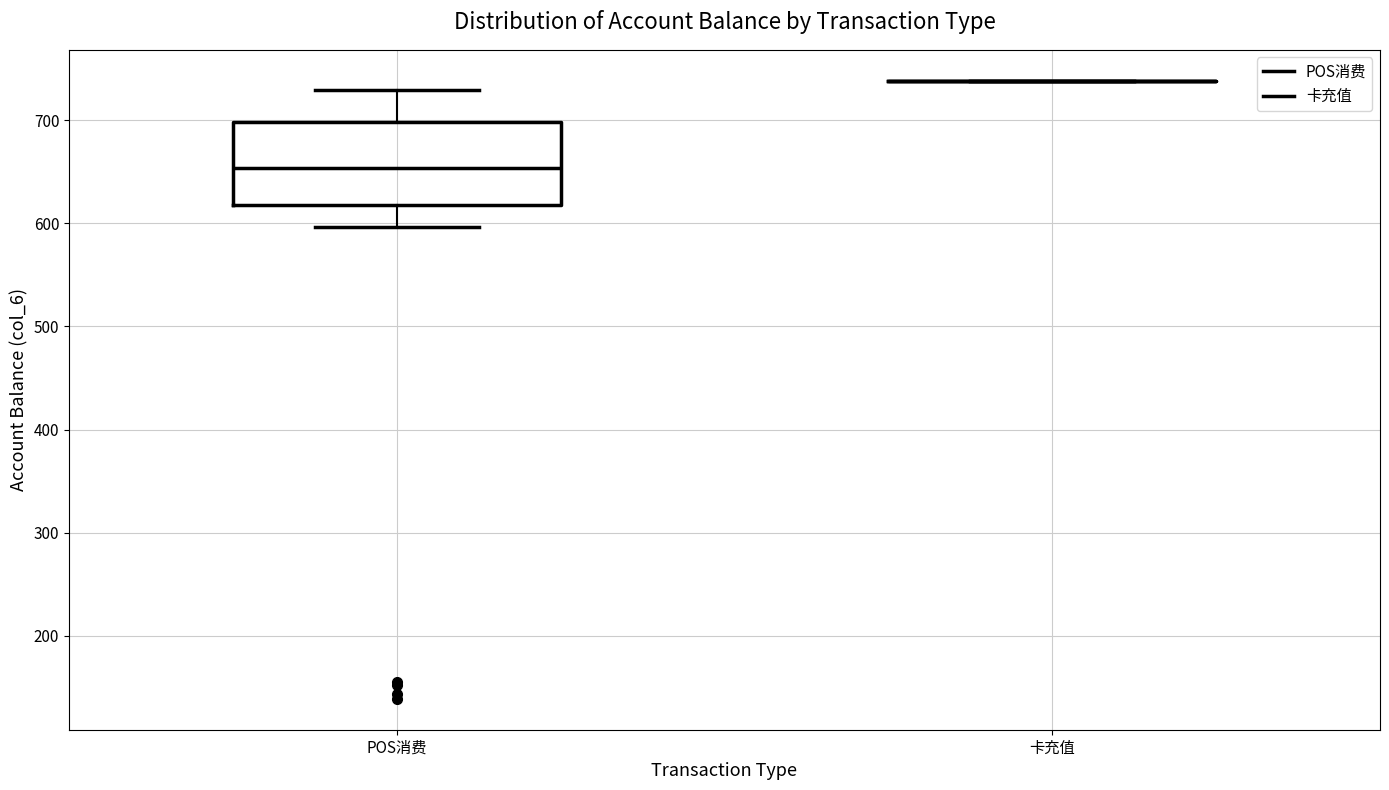

Where is the upper edge of the box for POS消费 on the y-axis? The values are not printed on the chart, so give them approximately, as read against the axis.

700